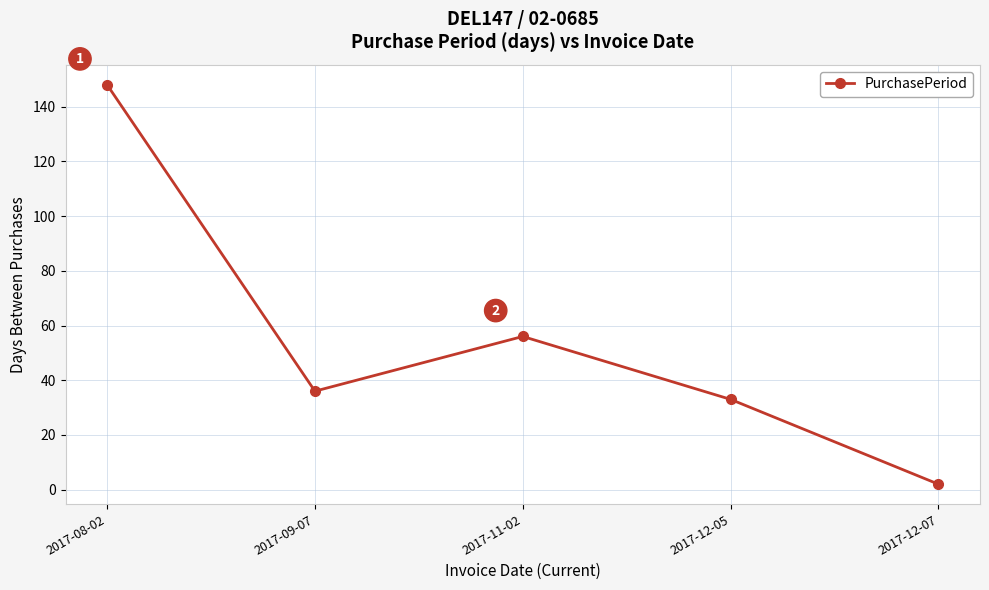

Count the number of categories in the chart.

5